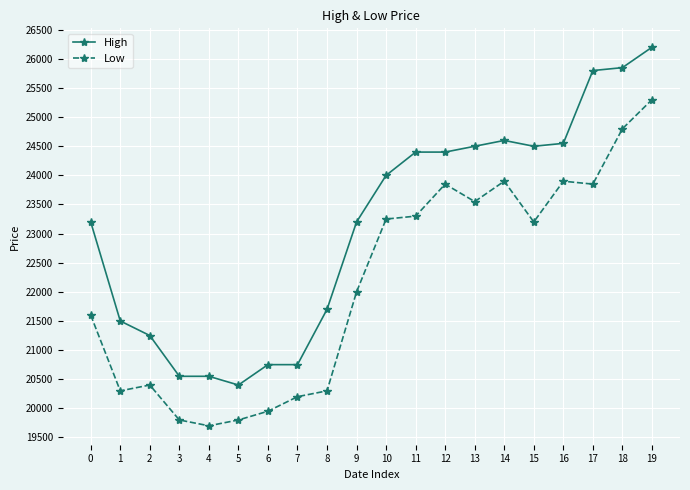

What is the smallest value displayed?

19700